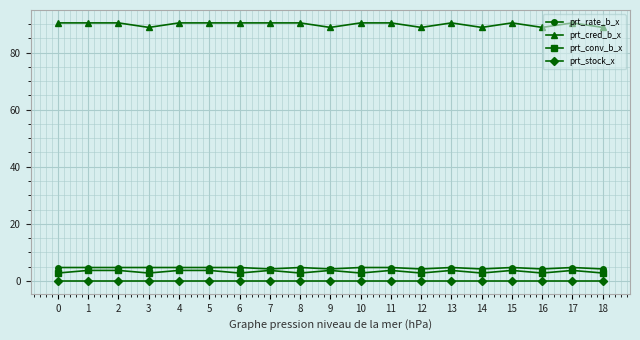

Which series has the largest range (max minus min)?

prt_cred_b_x